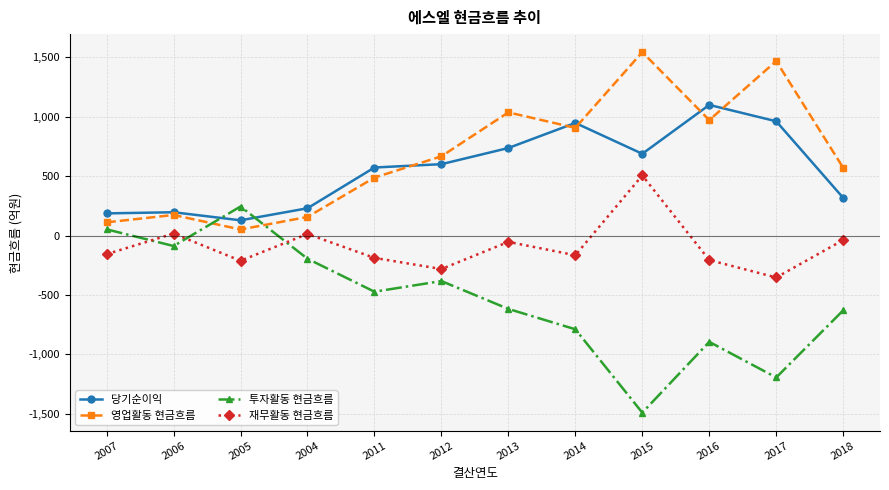

What is the difference between the maximum and minimum values in the 투자활동 현금흐름 series?

1735.3